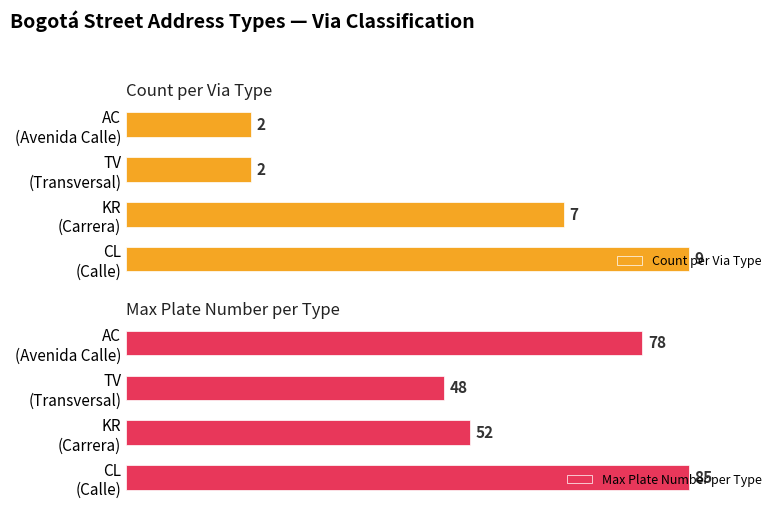

Is the value of Max Plate Number per Type at KR (Carrera) greater than the value of Count per Via Type at AC (Avenida Calle)?

Yes